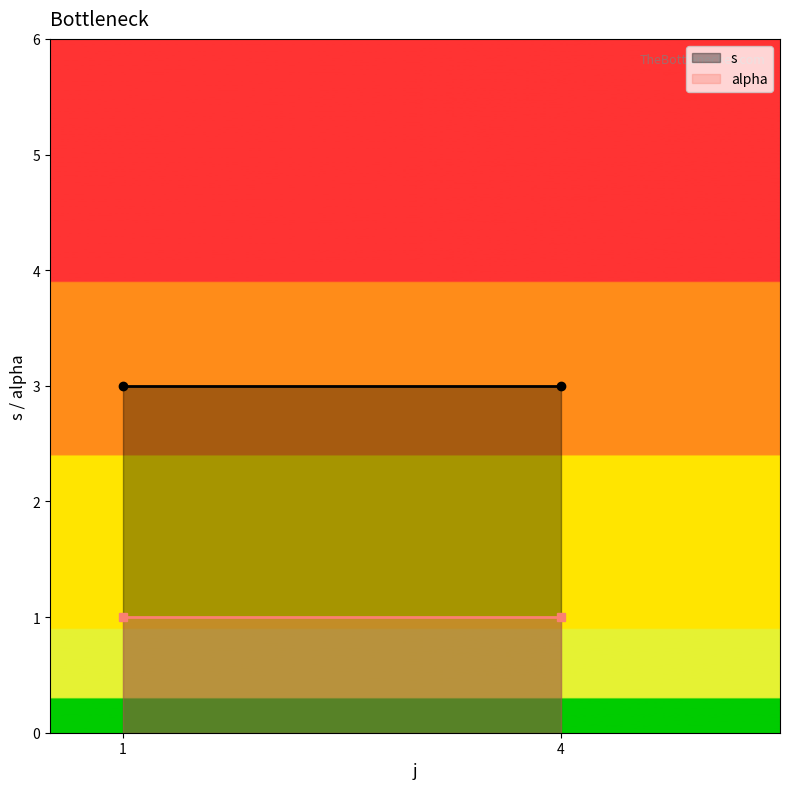

How many lines are shown in the chart?

2